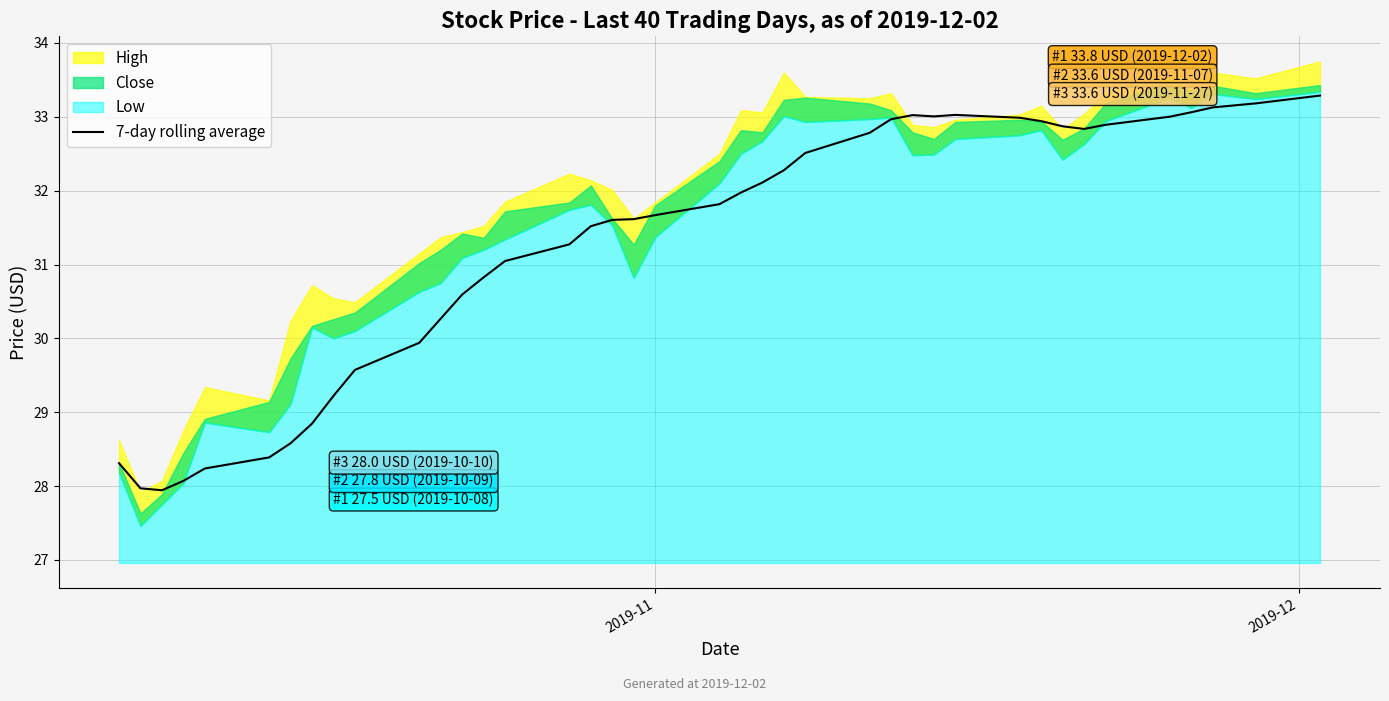

What is the difference between the maximum and minimum values?

5.3